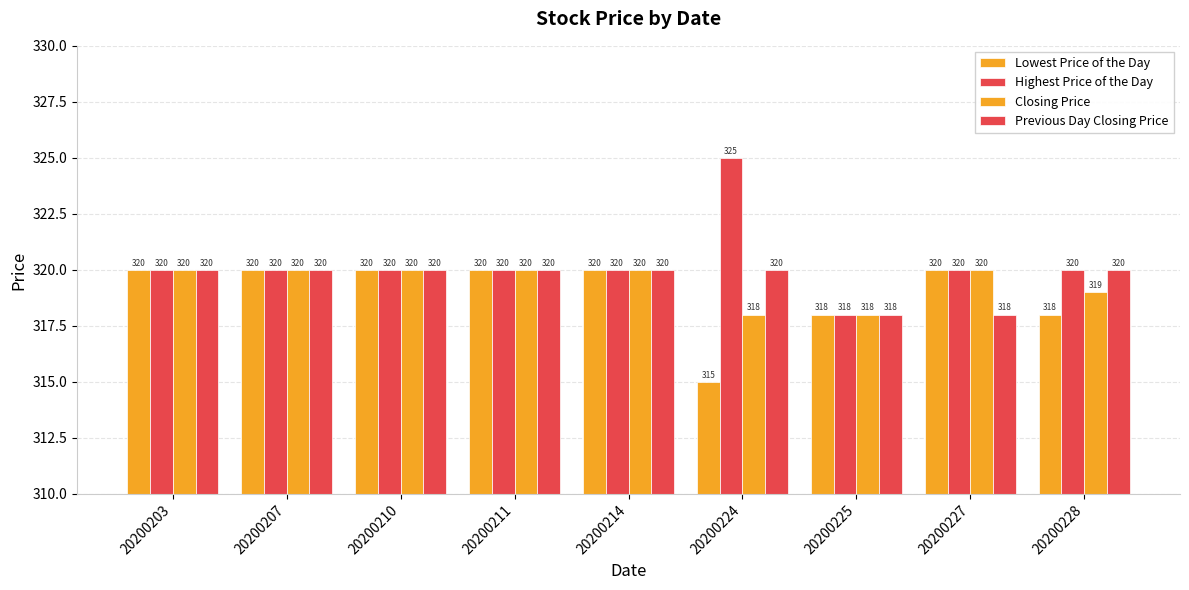

How many bars are there in each group?

4